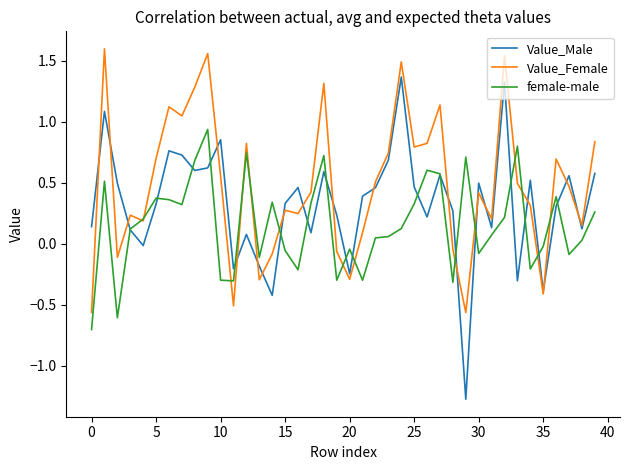

What is the difference between the second highest and minimum values in the Value_Male series?

2.6